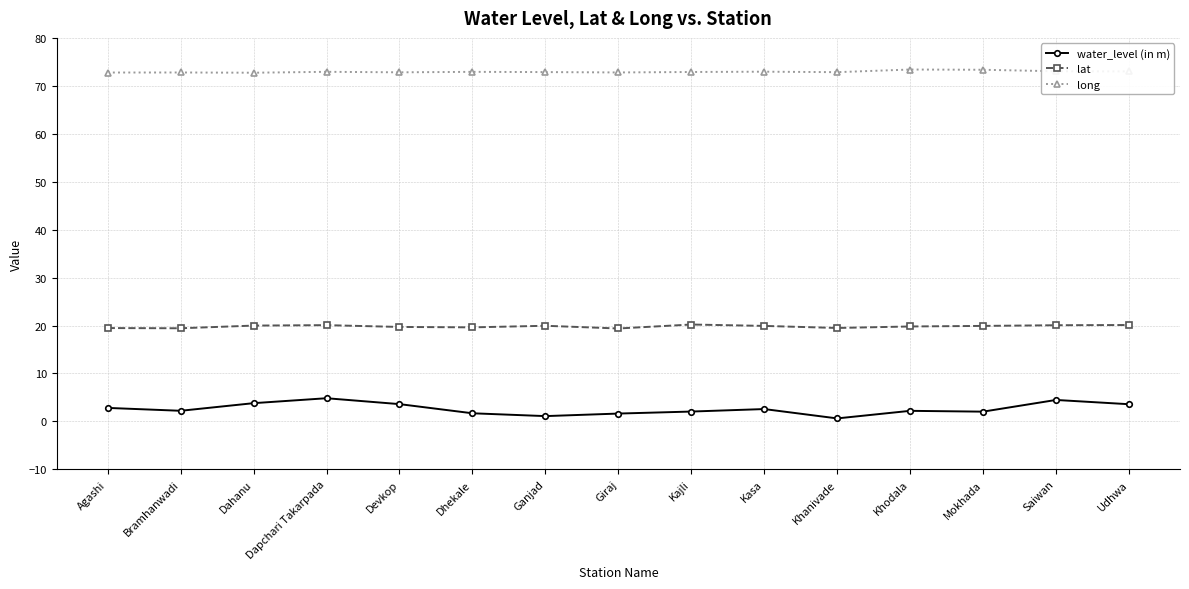

Is it true that lat equals 31.5 at Dapchari Takarpada?

False